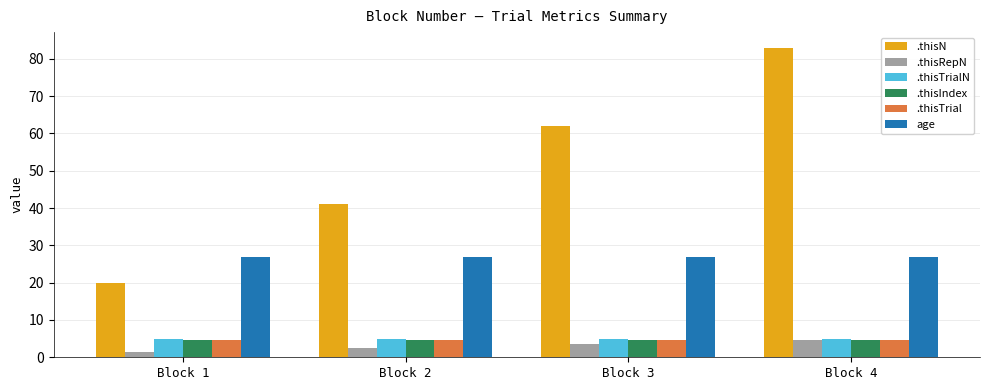

Is it true that .thisN equals 41.0 at Block 2?

True